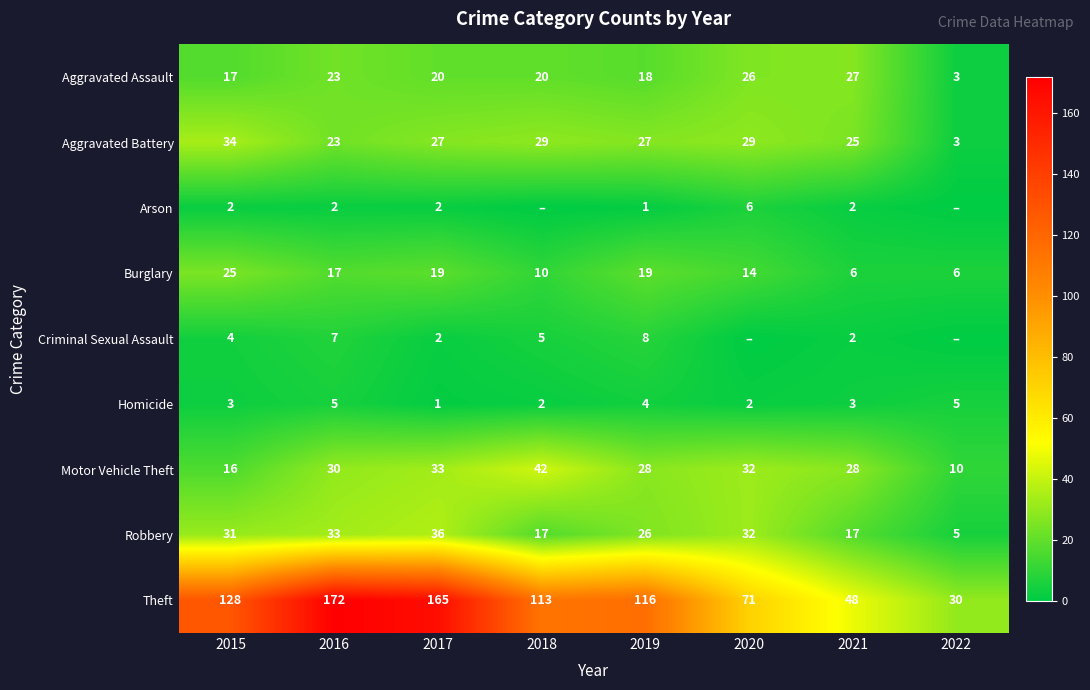

What is the difference between the maximum and second lowest values in the Aggravated Battery series?

11